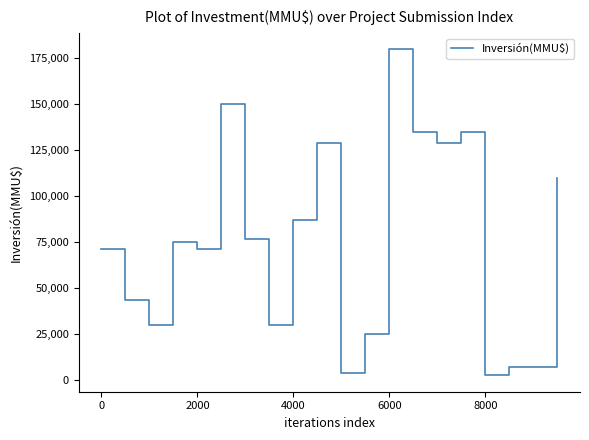

What is the difference between the maximum and minimum values?

177472